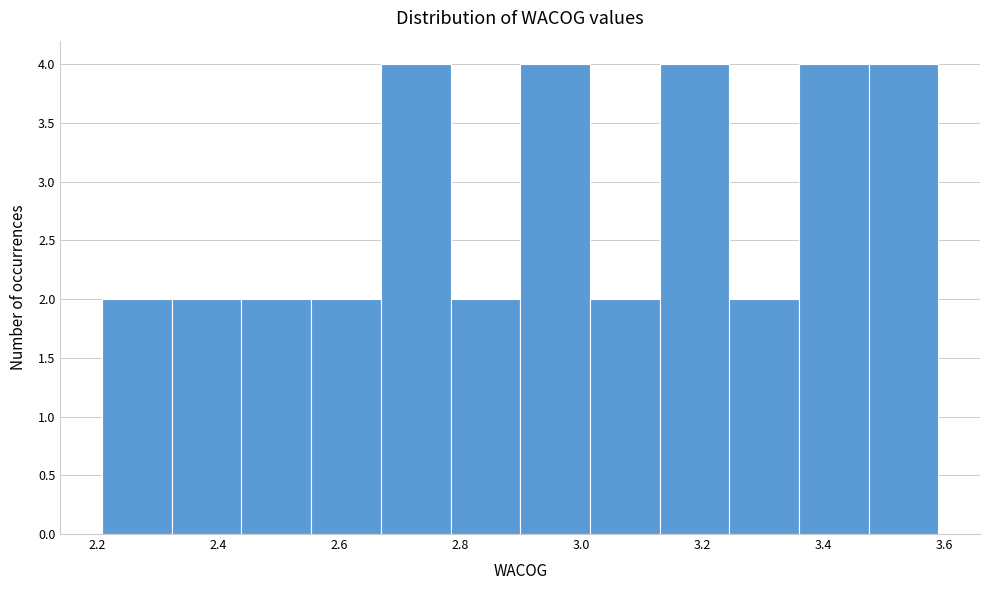

Reading left to right, transcribe this chart: for each bar, give the range it covers on the x-axis and its height. Neither the bar edges nor the heights are printed on the chart, so give them approximately, as read against the axes.

2.20 to 2.32: 2
2.32 to 2.44: 2
2.44 to 2.56: 2
2.56 to 2.66: 2
2.66 to 2.78: 4
2.78 to 2.90: 2
2.90 to 3.02: 4
3.02 to 3.12: 2
3.12 to 3.24: 4
3.24 to 3.36: 2
3.36 to 3.48: 4
3.48 to 3.60: 4